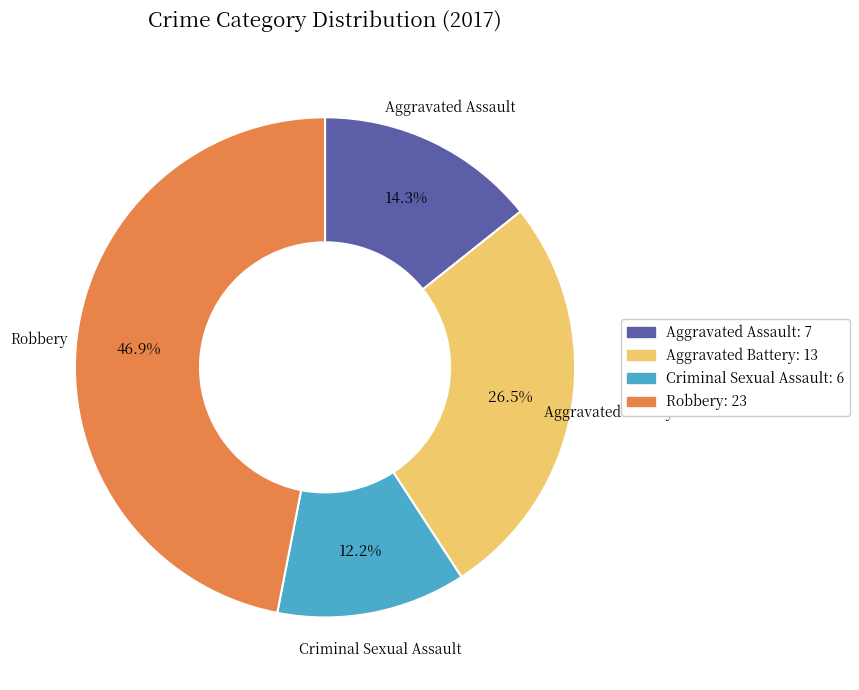

To the nearest percent, what is the average slice percentage?

25%